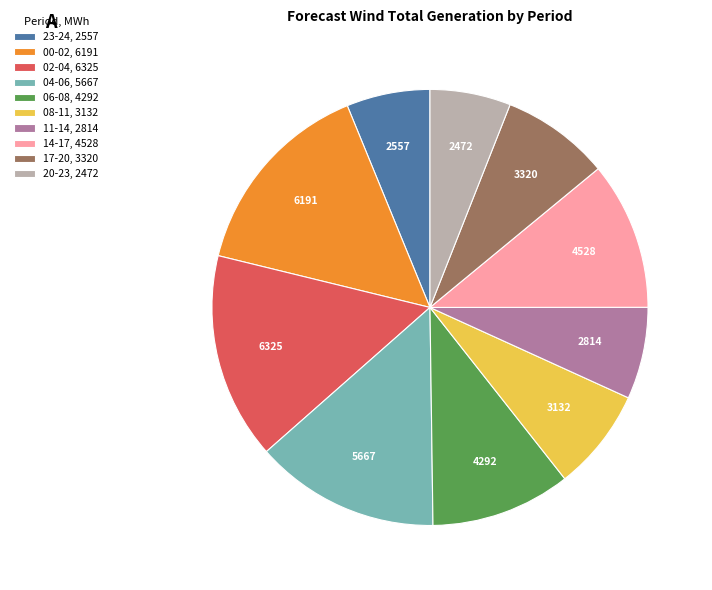

What is the ratio of the value at 17-20, 3320 to the value at 20-23, 2472?

1.3